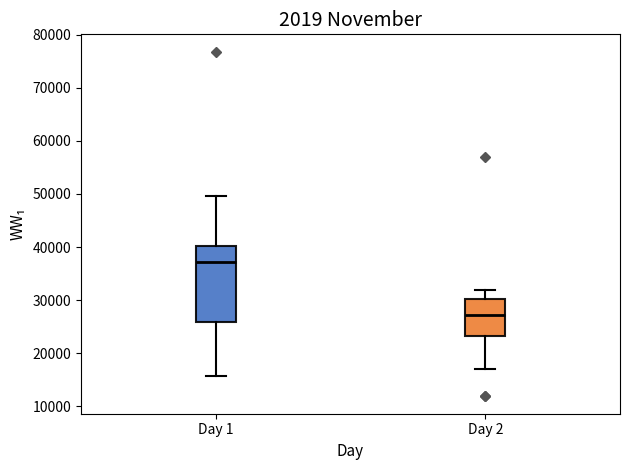

Which box's median line is the lowest?

Day 2